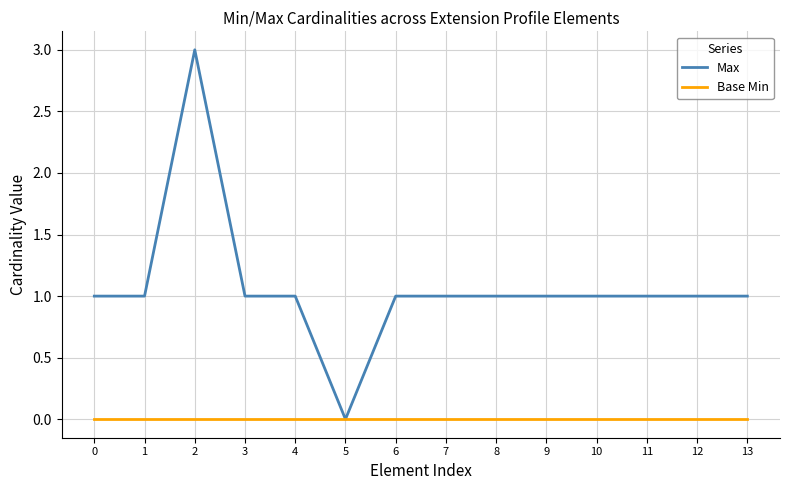

What is the highest value of the Max series?

3